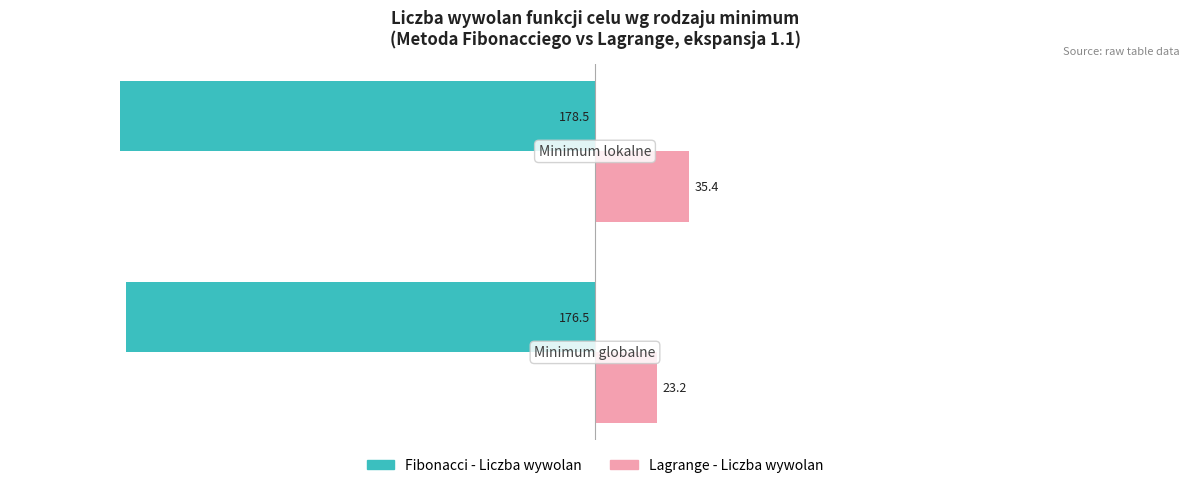

Rank the series by their maximum value, from lowest to highest.

Fibonacci - Liczba wywolan, Lagrange - Liczba wywolan